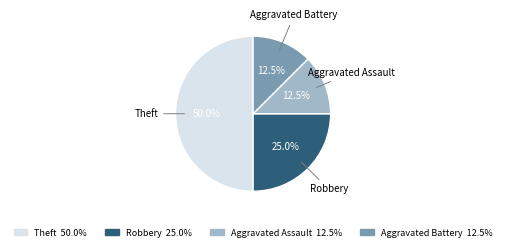

Combined, what portion of the pie is Robbery and Aggravated Battery?

37.5%